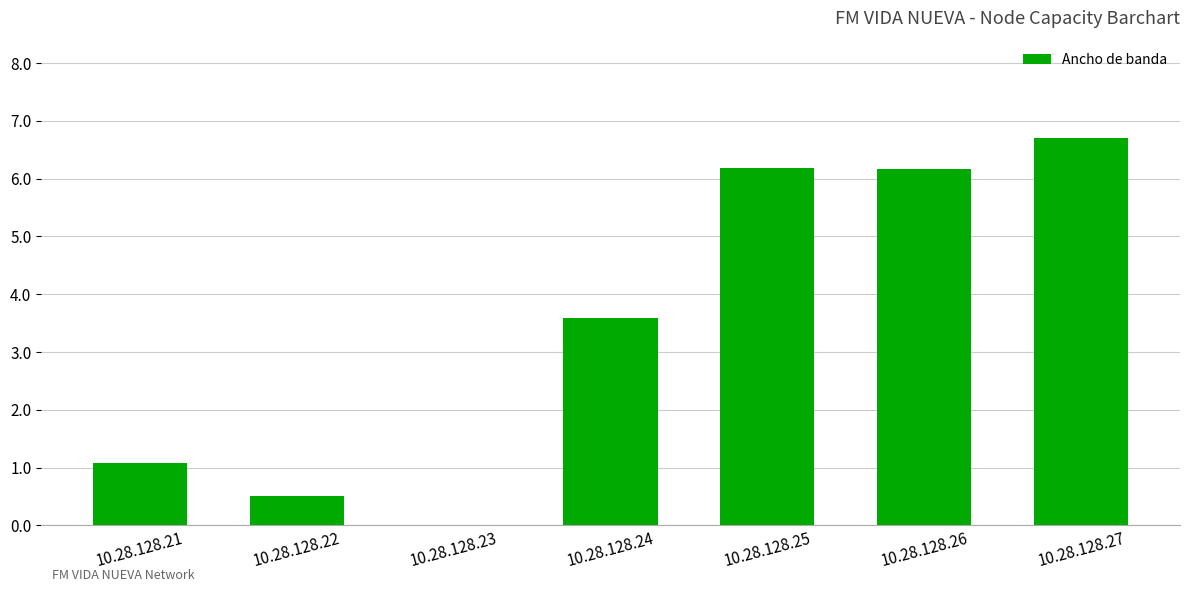

The chart shows a value of 0.2 at 10.28.128.22. True or false?

False